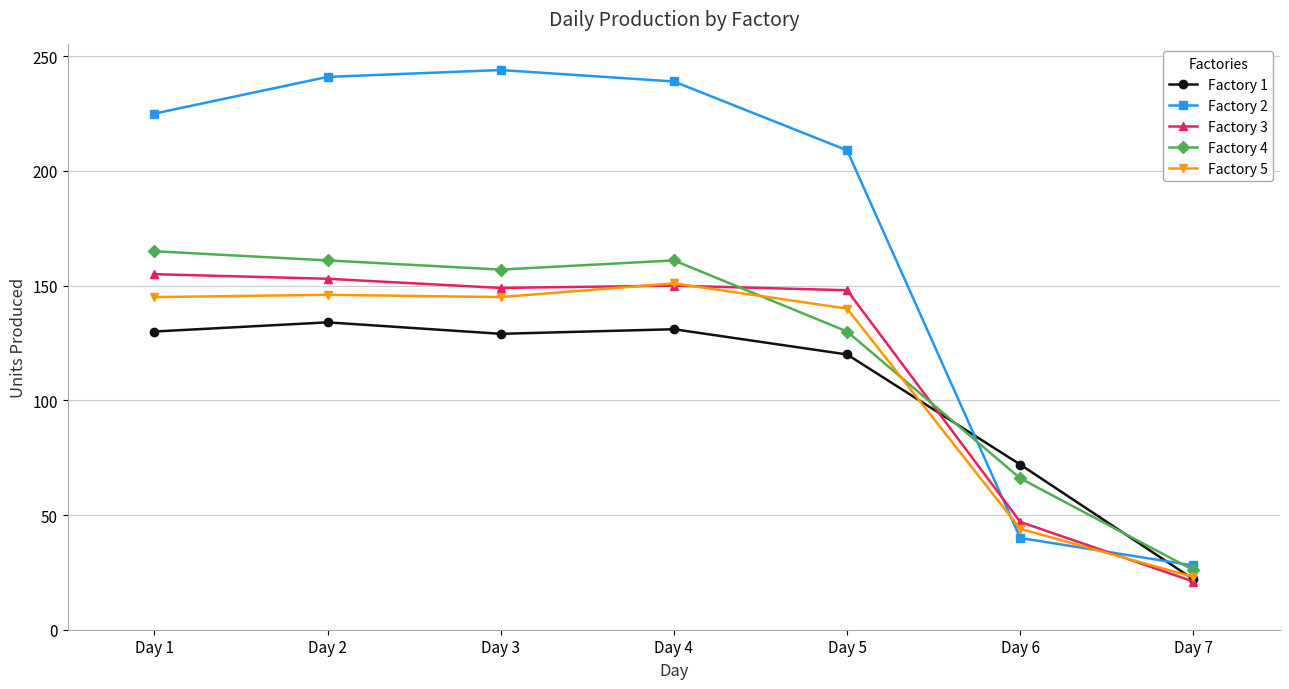

What is the average value of the Factory 5 series?

113